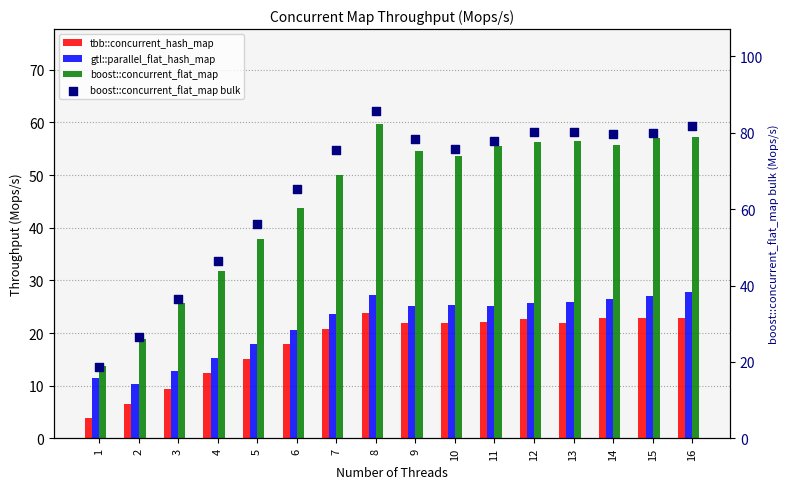

Which series has the largest total across all categories?

boost::concurrent_flat_map bulk